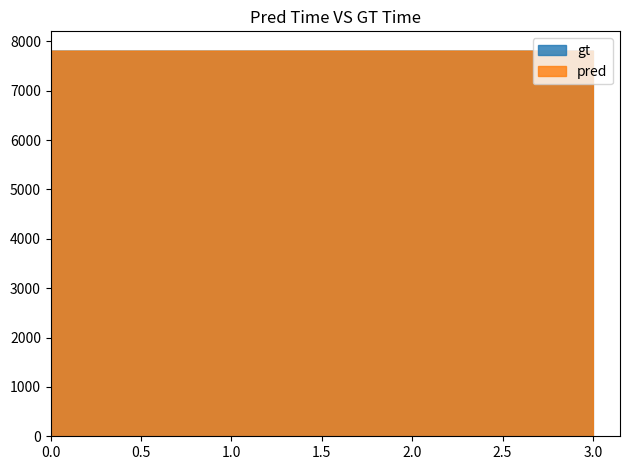

How many lines are shown in the chart?

2